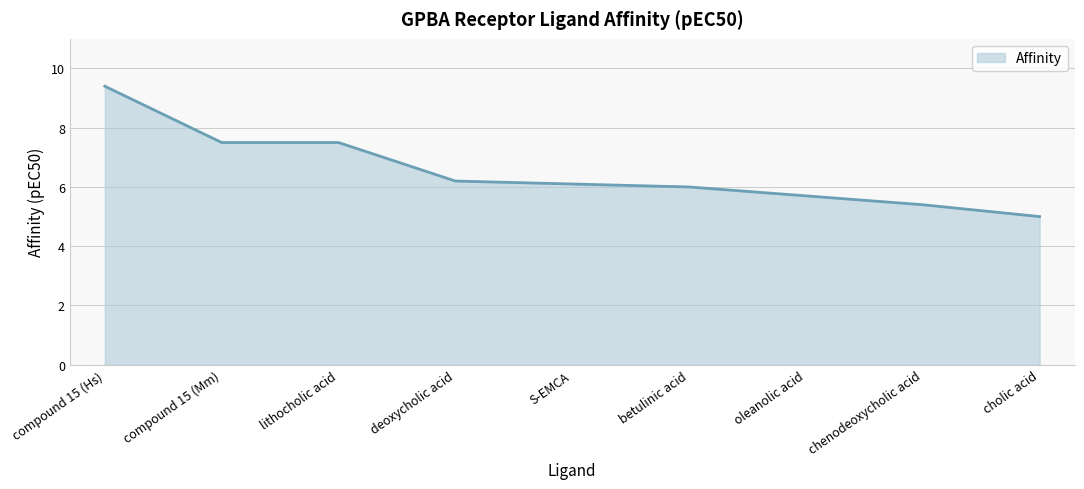

What value does the data have at chenodeoxycholic acid?

5.4